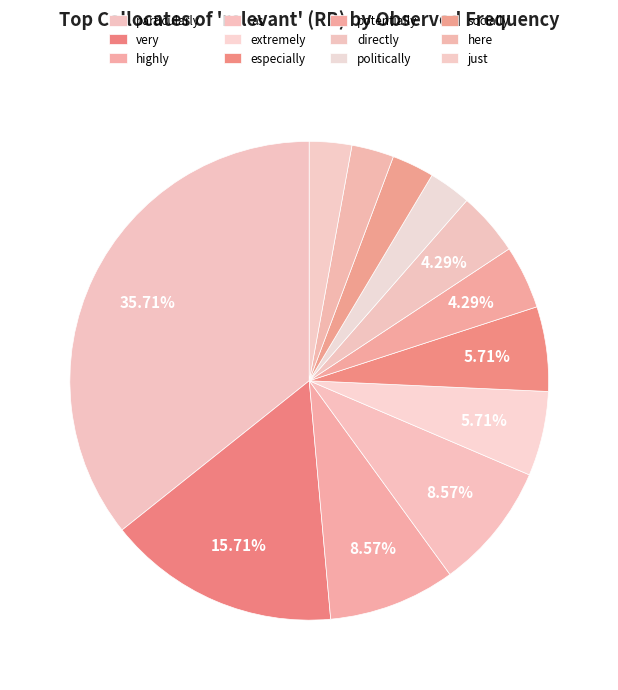

What is the change in value from extremely to politically?

-2